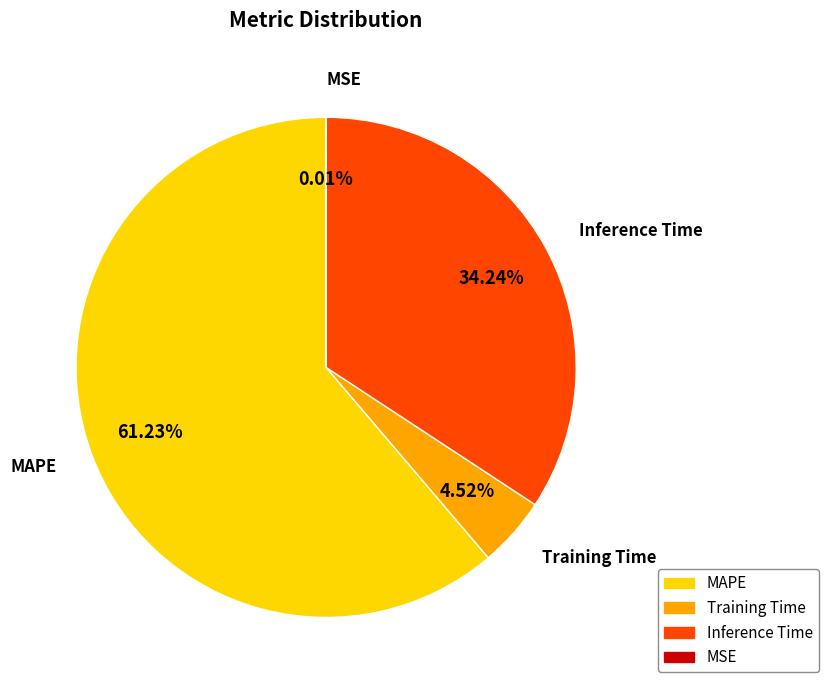

Combined, do Training Time and MAPE account for over 50%?

Yes